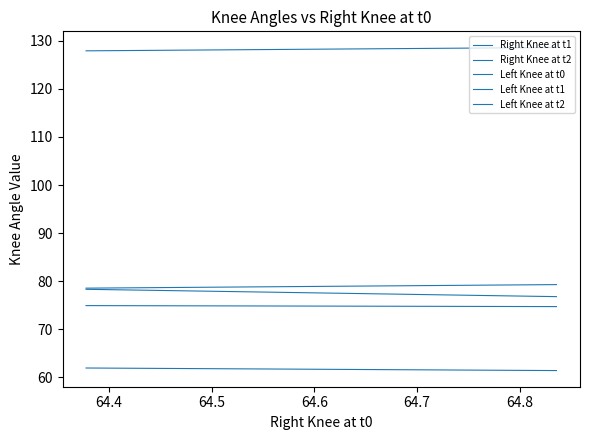

Count the number of categories in the chart.

20